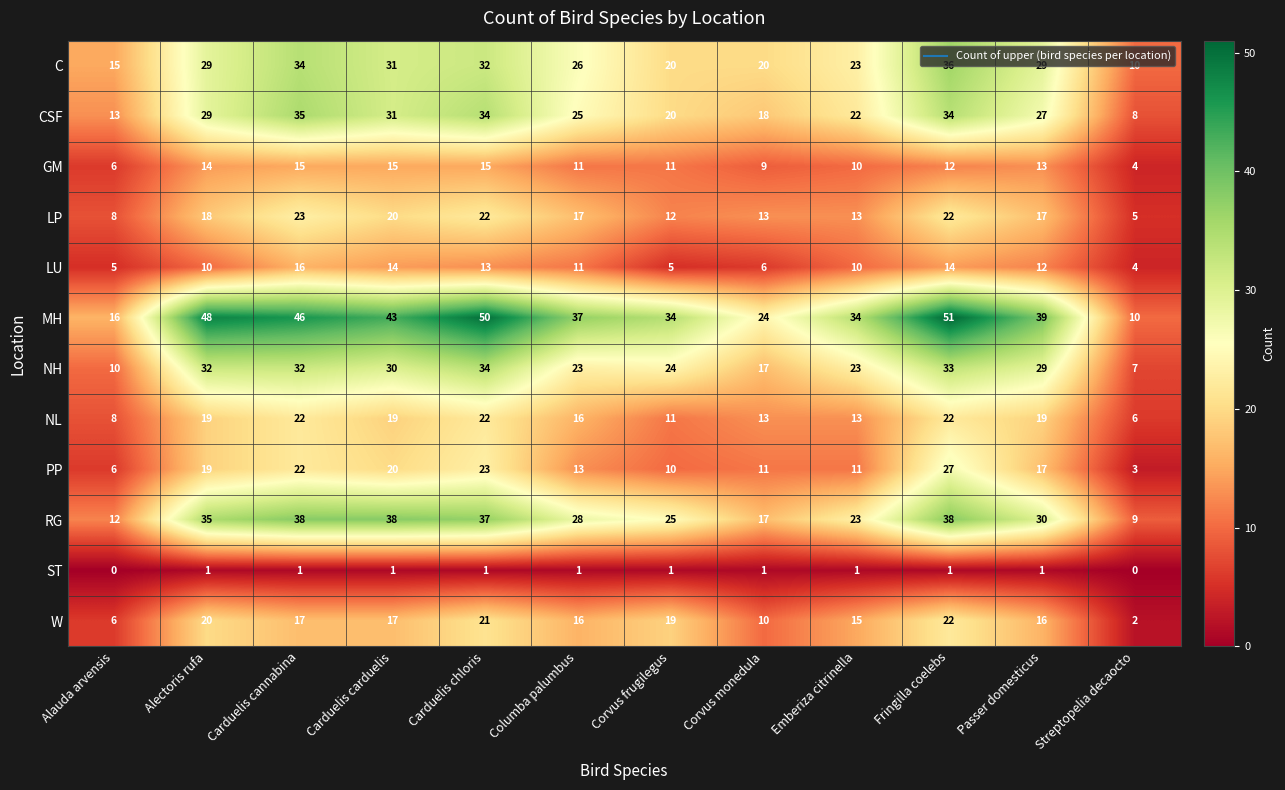

What is the approximate value of LU at Columba palumbus, to the nearest 10?

10